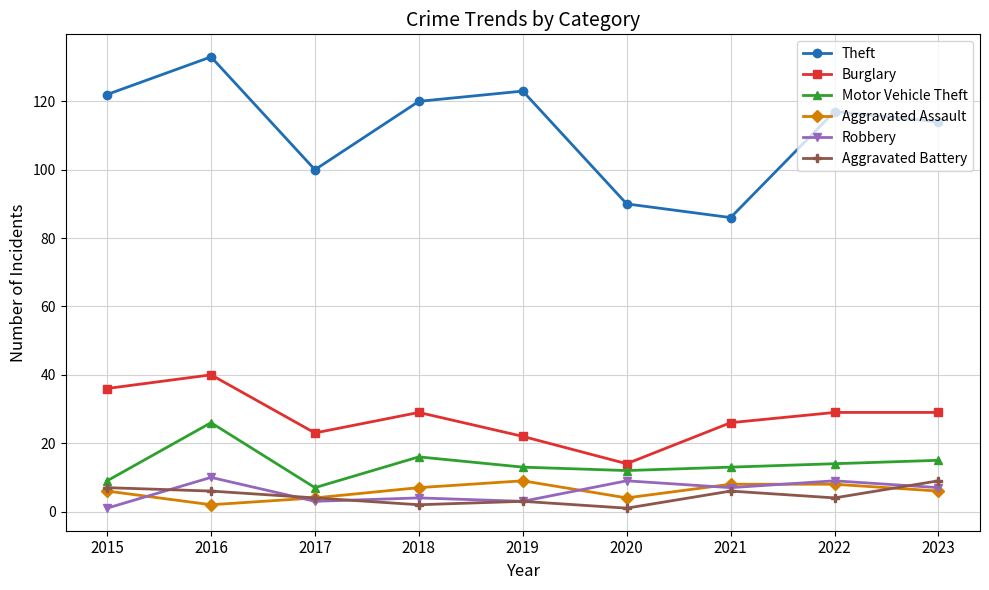

At which category does Aggravated Assault reach its first local peak?

2019